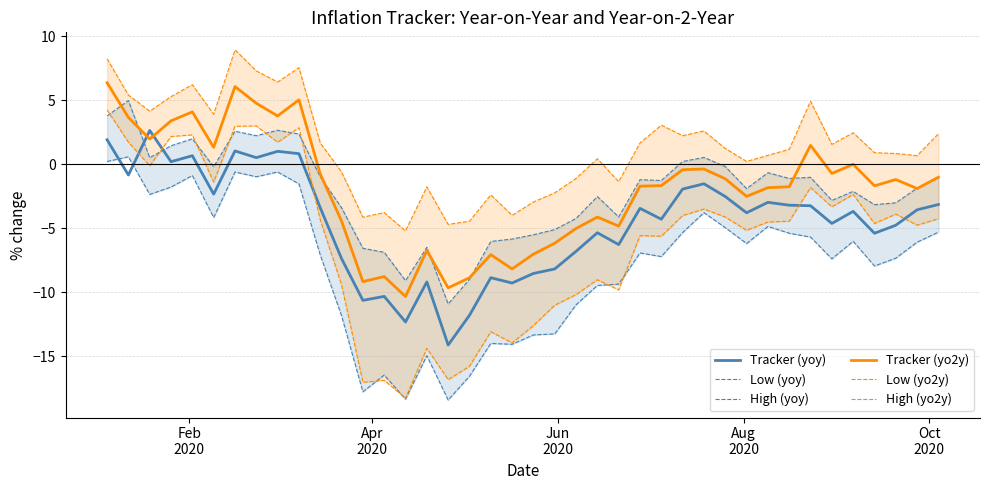

True or false: Tracker (yo2y) and Tracker (yoy) cross at least once.

True